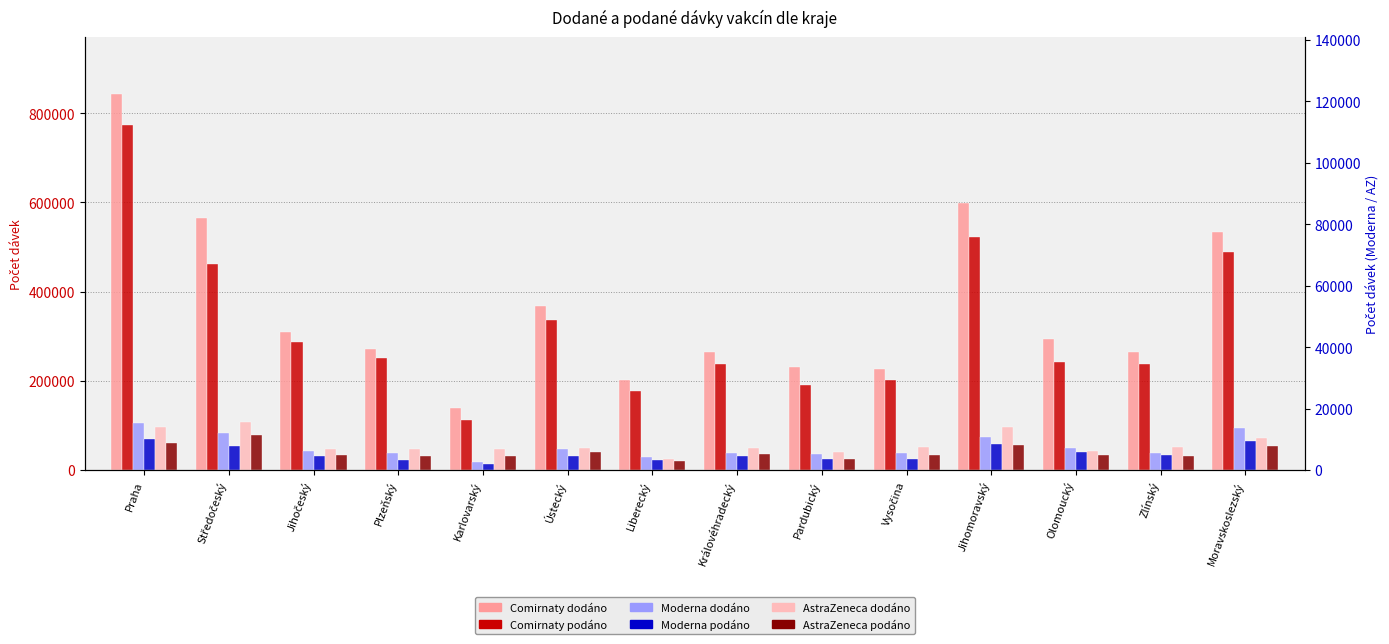

What is the label of the 13th bar from the left?

Zlínský